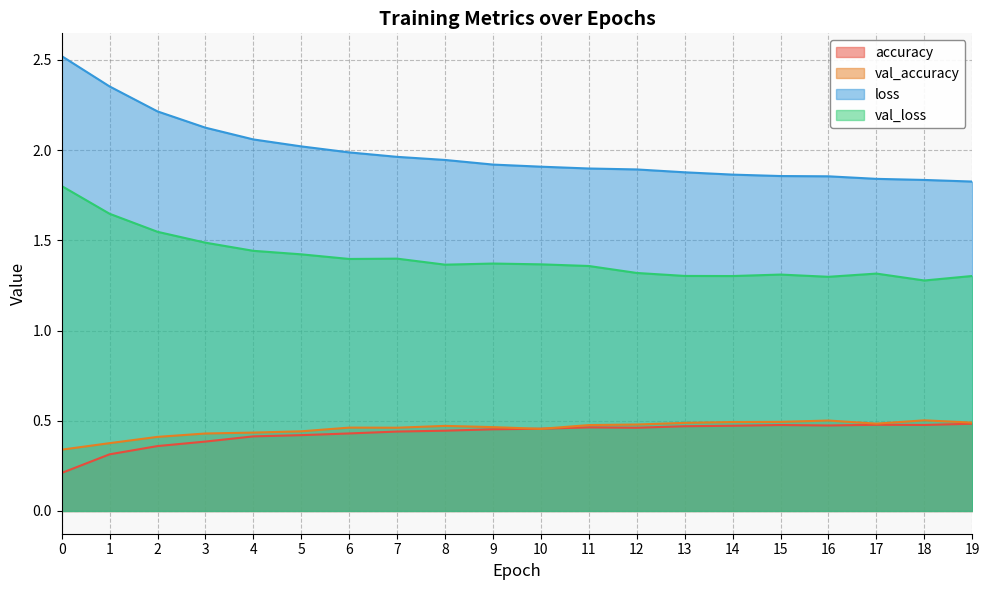

True or false: val_loss and loss cross at least once.

False